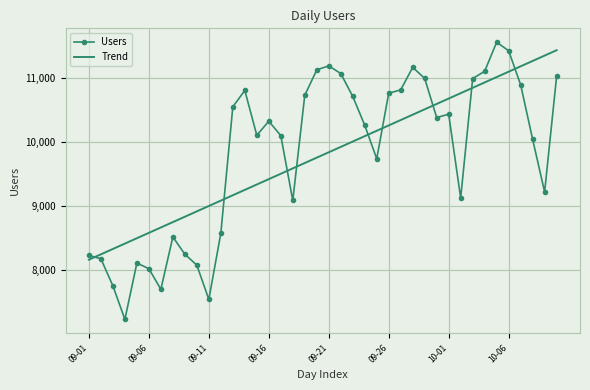

What is the lowest value of the Users series?

7231.0